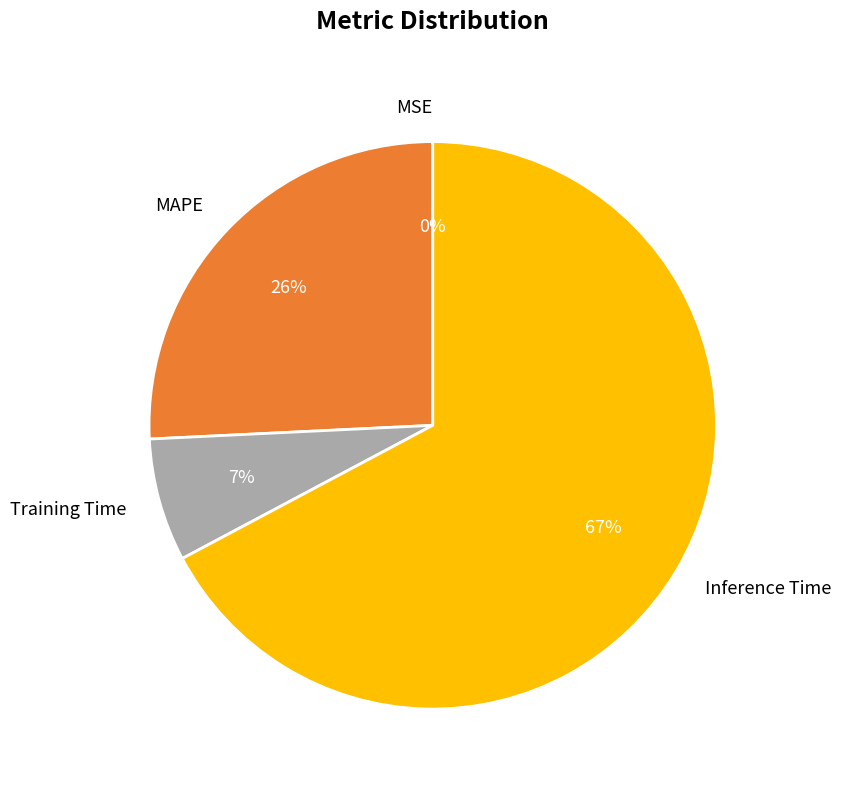

Is there a majority slice in this chart?

Yes